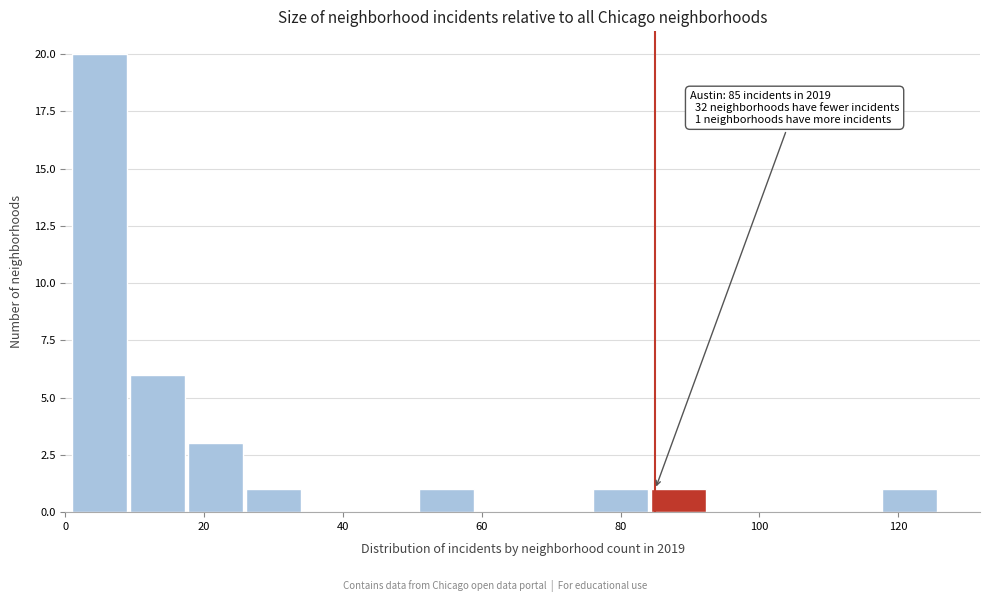

Over which range of the x-axis is the bar tallest?

2 to 10